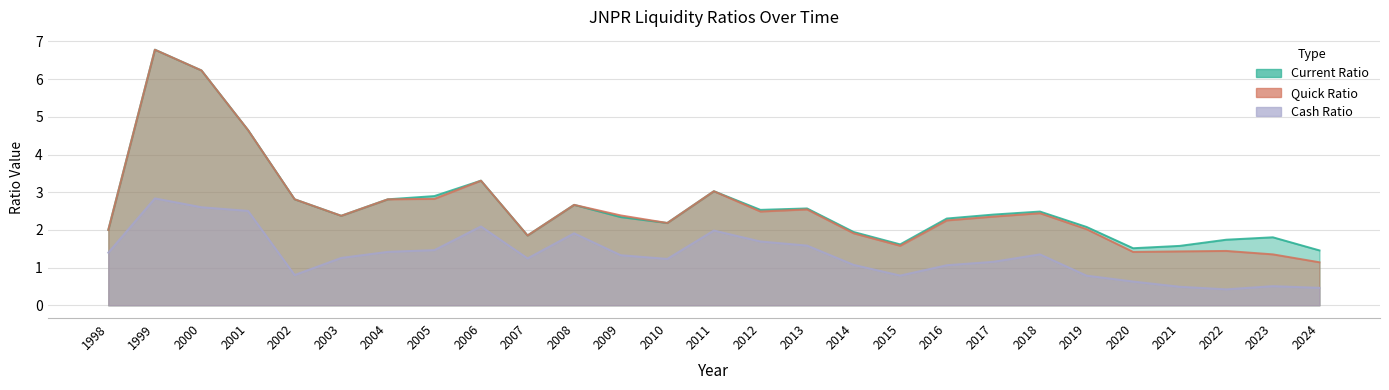

True or false: currentRatio has more than 0 points higher than both neighbors.

True